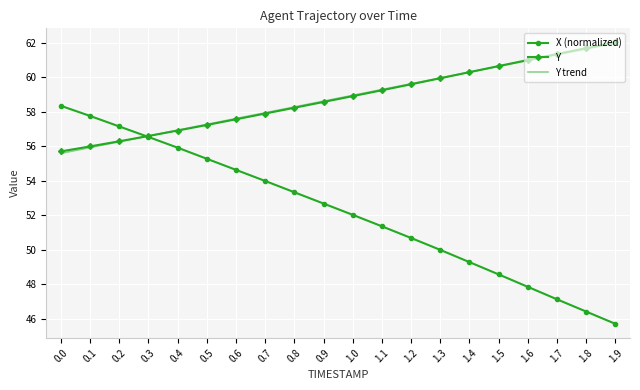

True or false: Y has more than 2 interior local peaks.

False